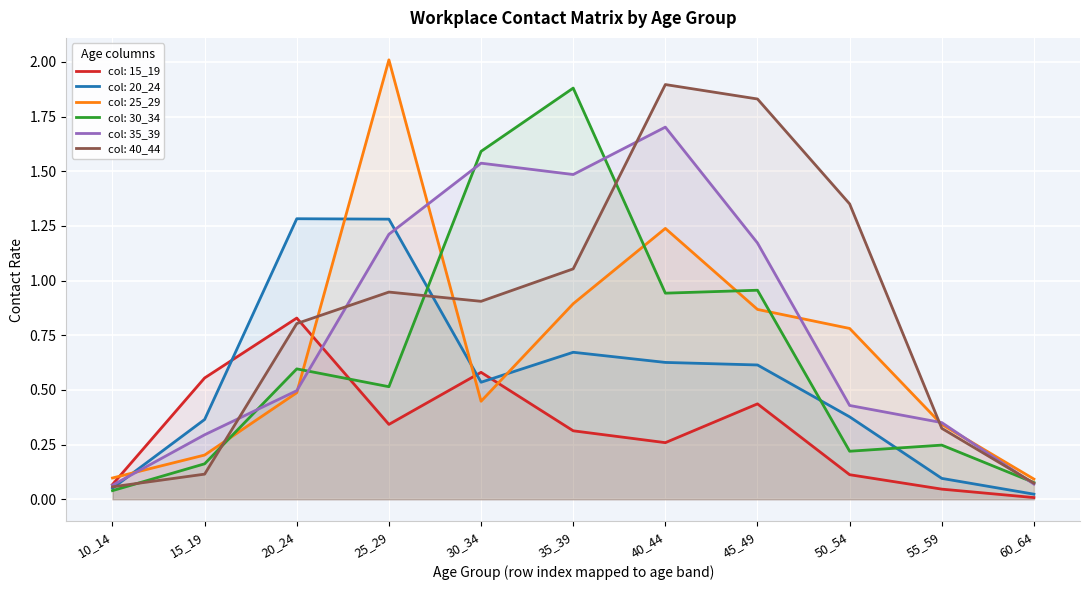

What is the sum of the 30_34 values at 45_49 and 20_24?

1.6